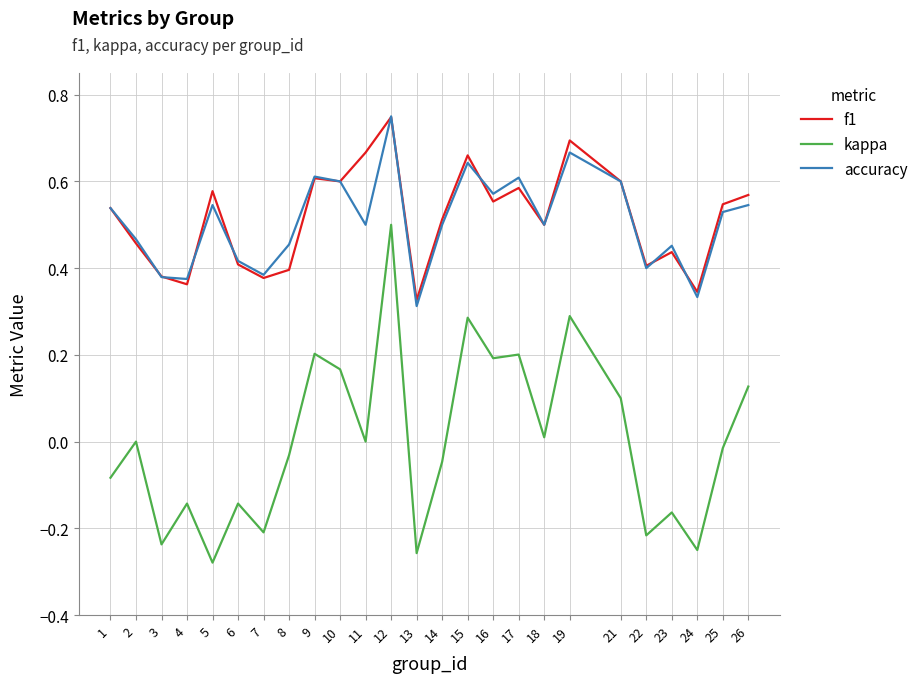

Between 3 and 18, which series saw the biggest shift?

kappa